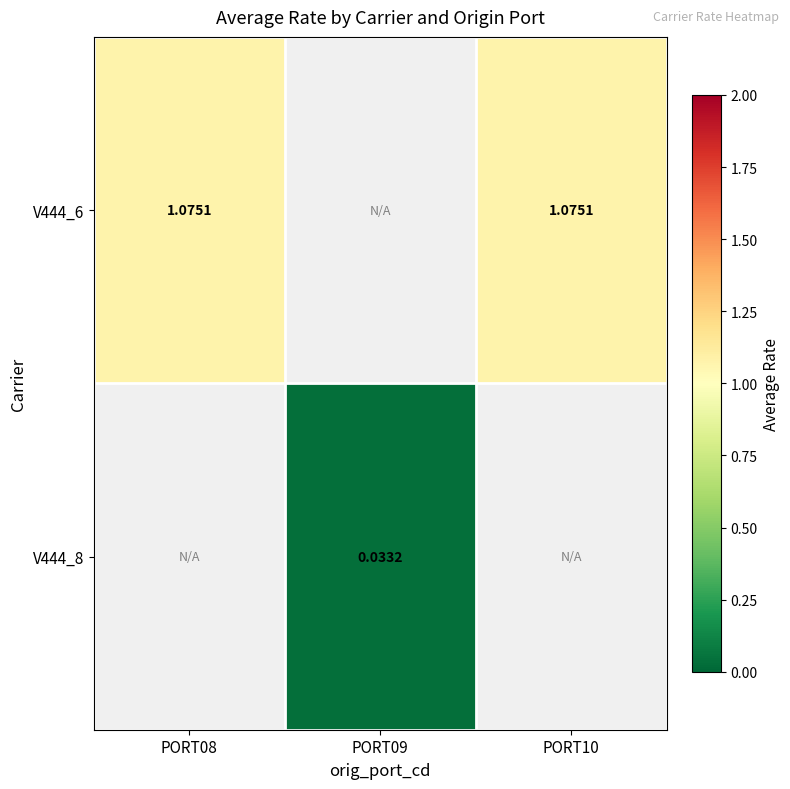

Which label corresponds to the largest value in the chart?

PORT08